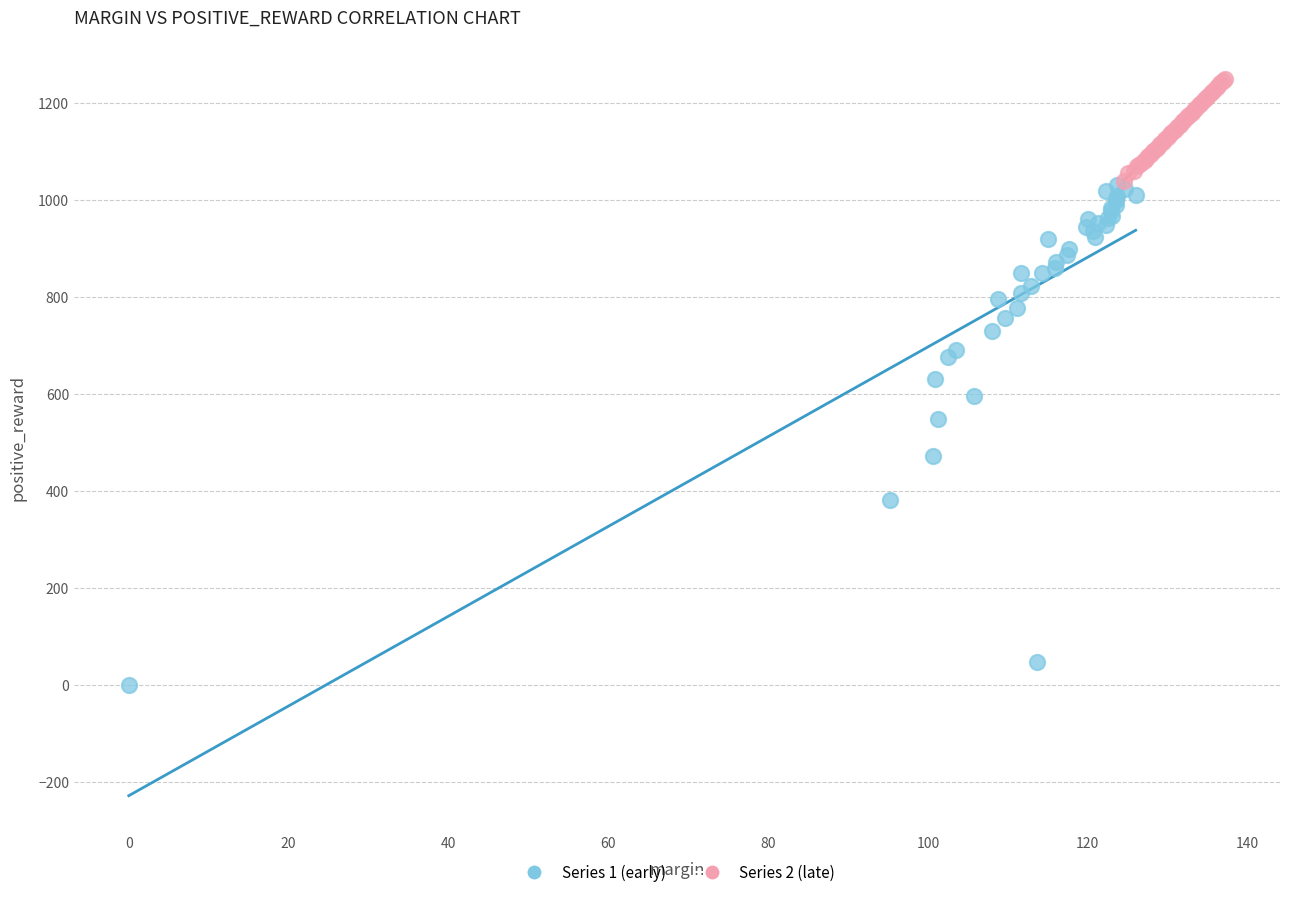

Which series has the largest Y range (max minus min)?

Series 1 (early)